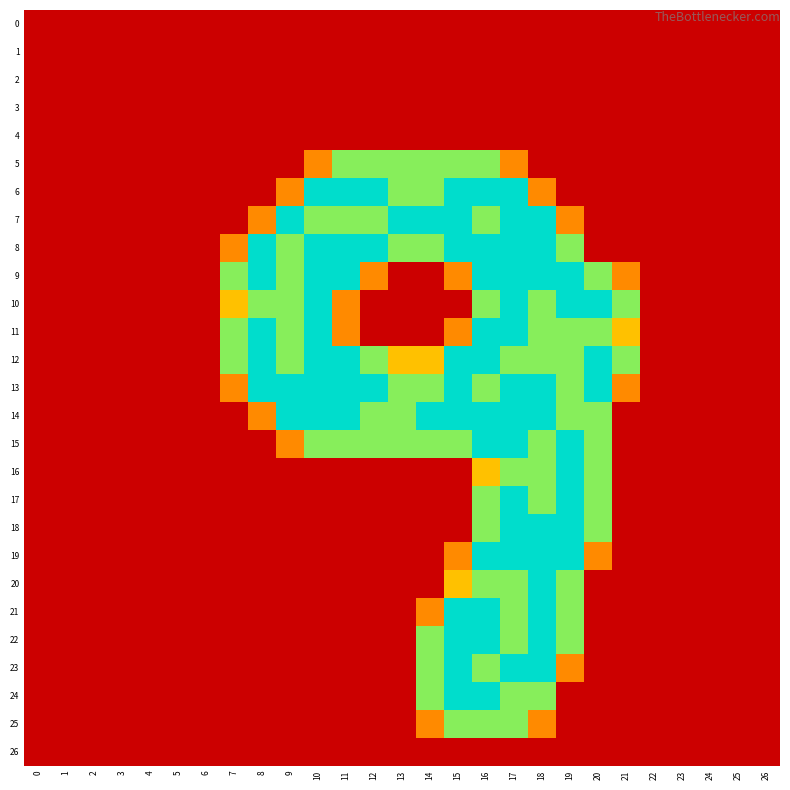

Between 11 and 24, which series saw the biggest shift?

6